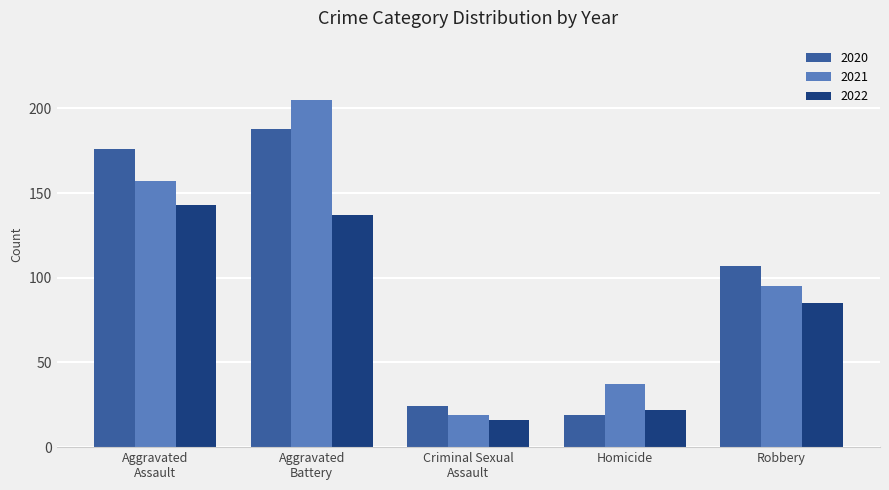

Reading left to right, what are all the values shown in this chart?

2020: 176	188	24	19	107
2021: 157	205	19	37	95
2022: 143	137	16	22	85